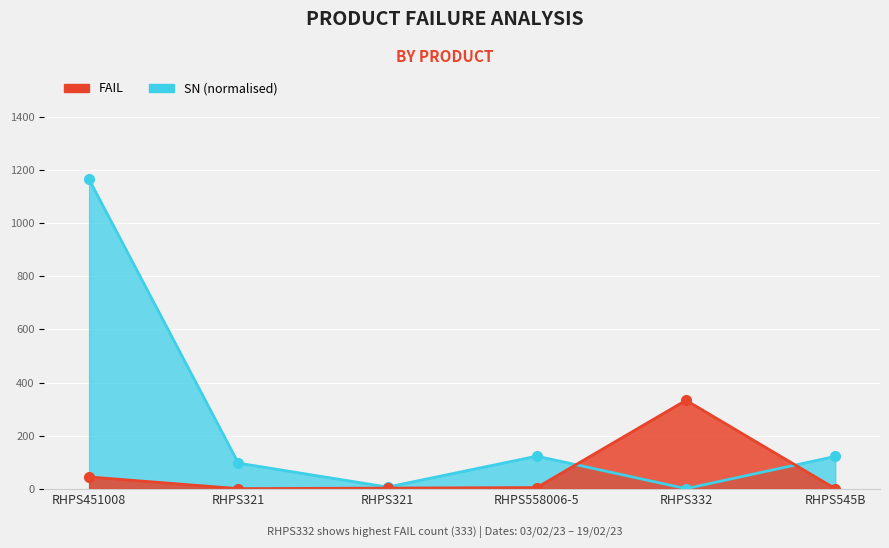

What is the label of the 4th point from the right?

RHPS321